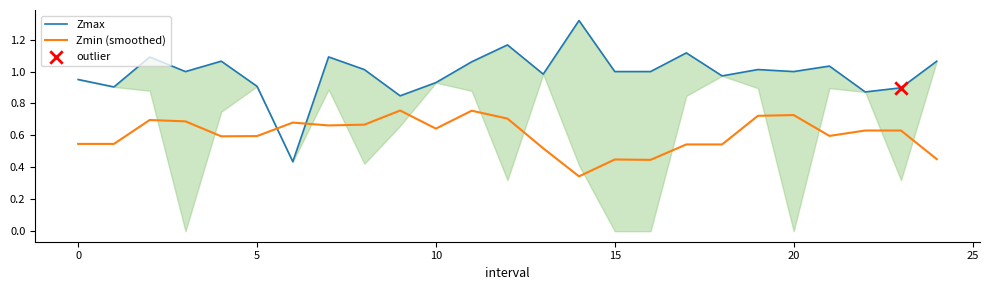

Which series has the largest Y range (max minus min)?

Zmax